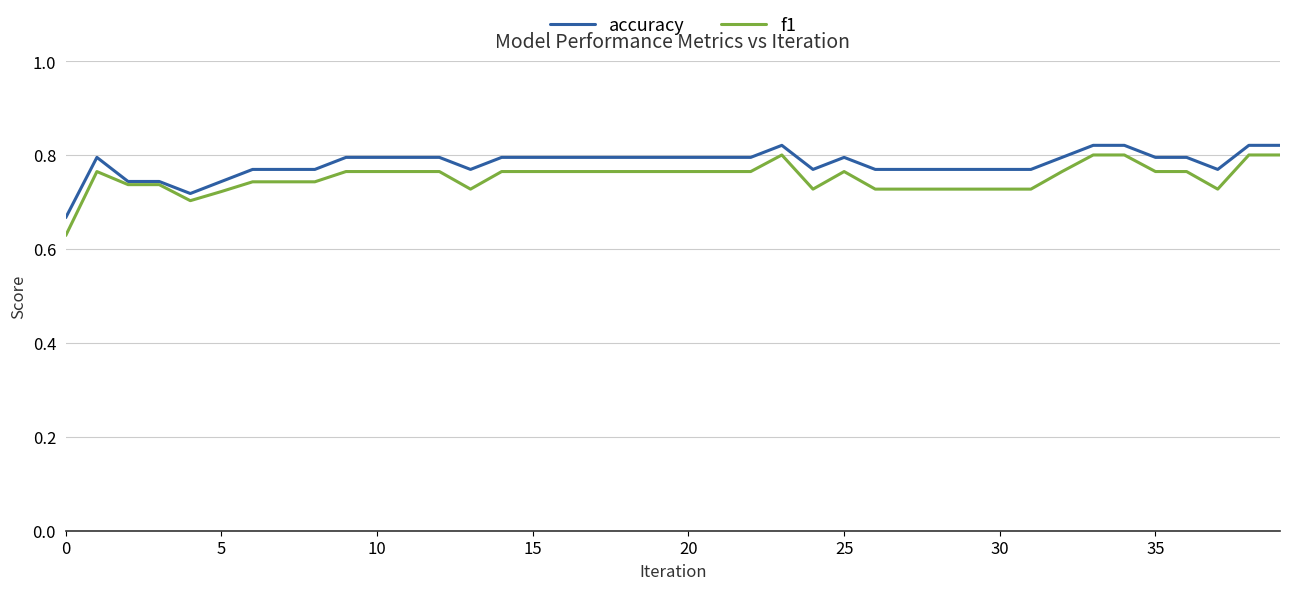

Which series has the widest spread of values?

f1